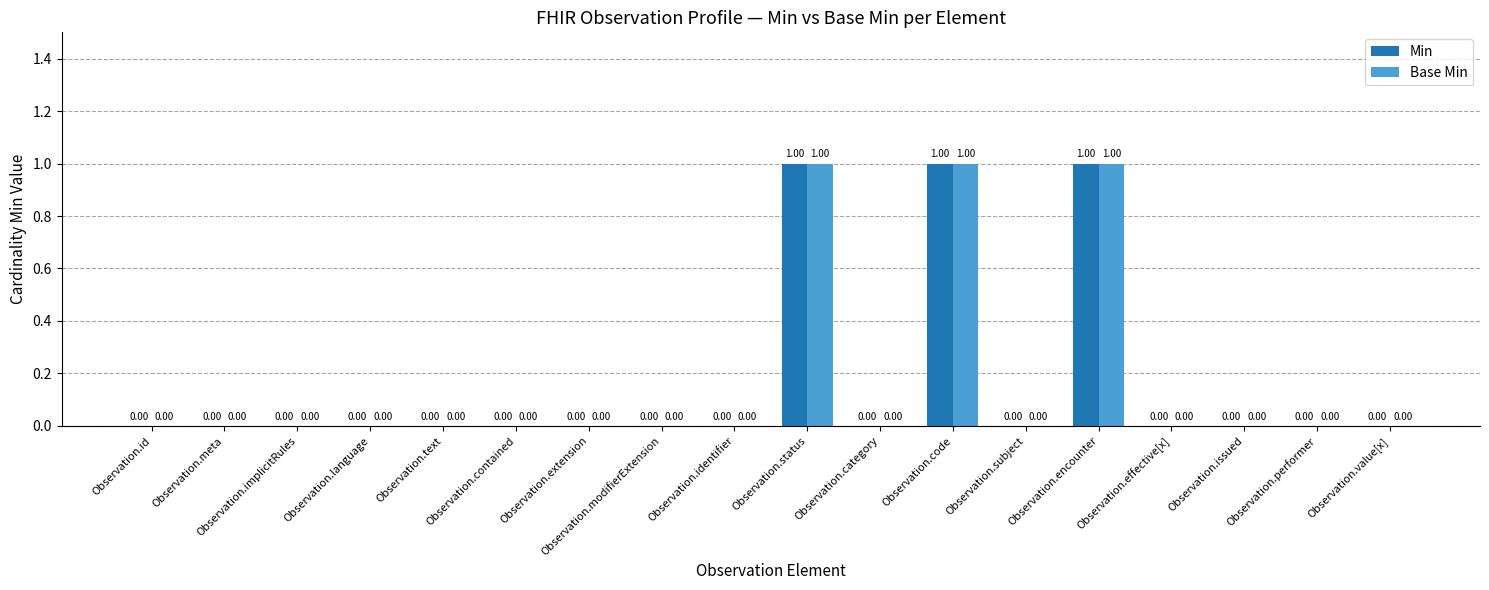

What is the sum of all Min values?

3